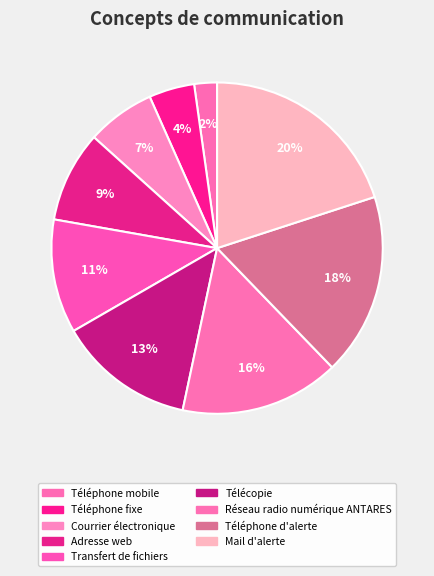

To the nearest percent, what percentage of the pie is Télécopie?

13%